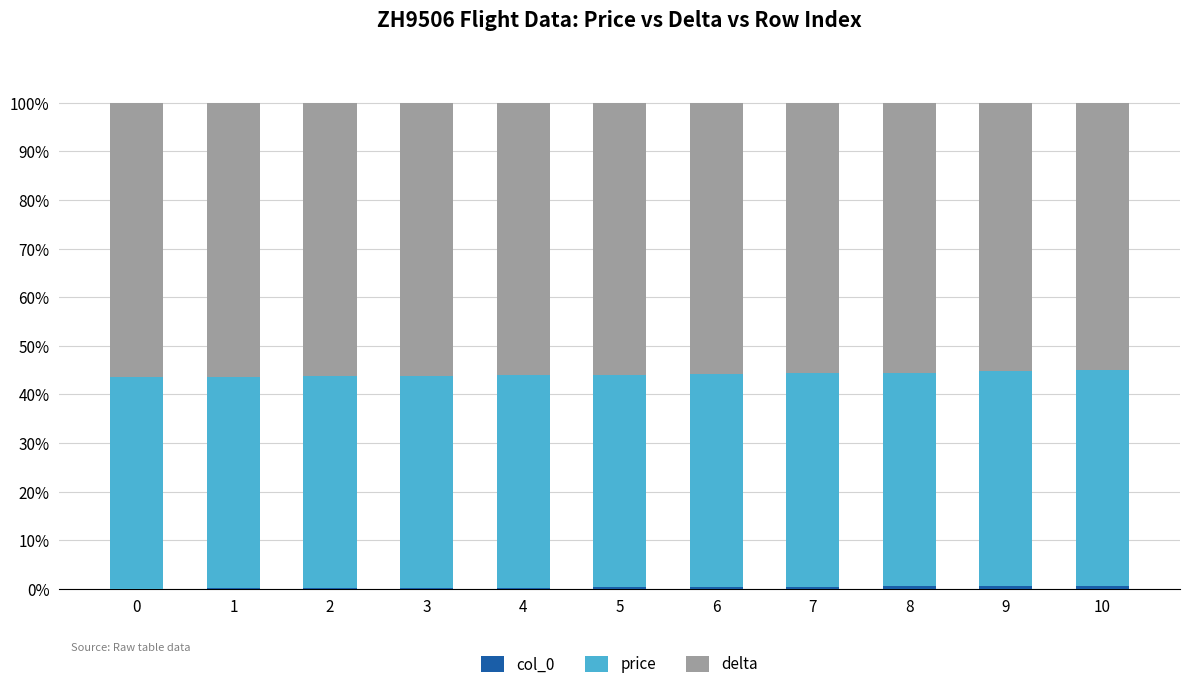

What is the total value across all series at 0?

100.0